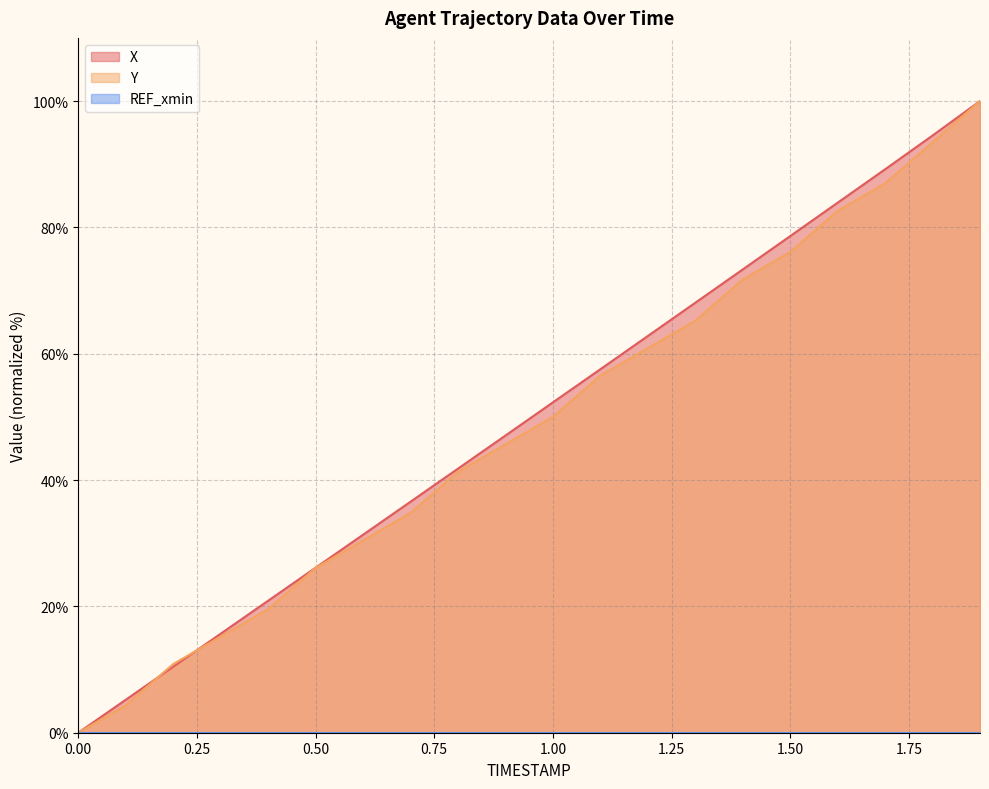

Reading left to right, extract all data points from this chart.

X: 0.0=0.0	0.1=5.2	0.2=10.4	0.3=15.7	0.4=20.9	0.5=26.1	0.6=31.3	0.7=36.6	0.8=41.8	0.9=47.0	1.0=52.3	1.1=57.5	1.2=62.8	1.3=68.1	1.4=73.3	1.5=78.6	1.6=83.9	1.7=89.2	1.8=94.5	1.9=100.0
Y: 0.0=0.0	0.1=4.3	0.2=10.9	0.3=15.2	0.4=19.6	0.5=26.1	0.6=30.4	0.7=34.8	0.8=41.3	0.9=45.7	1.0=50.0	1.1=56.5	1.2=60.9	1.3=65.2	1.4=71.7	1.5=76.1	1.6=82.6	1.7=87.0	1.8=93.5	1.9=100.0